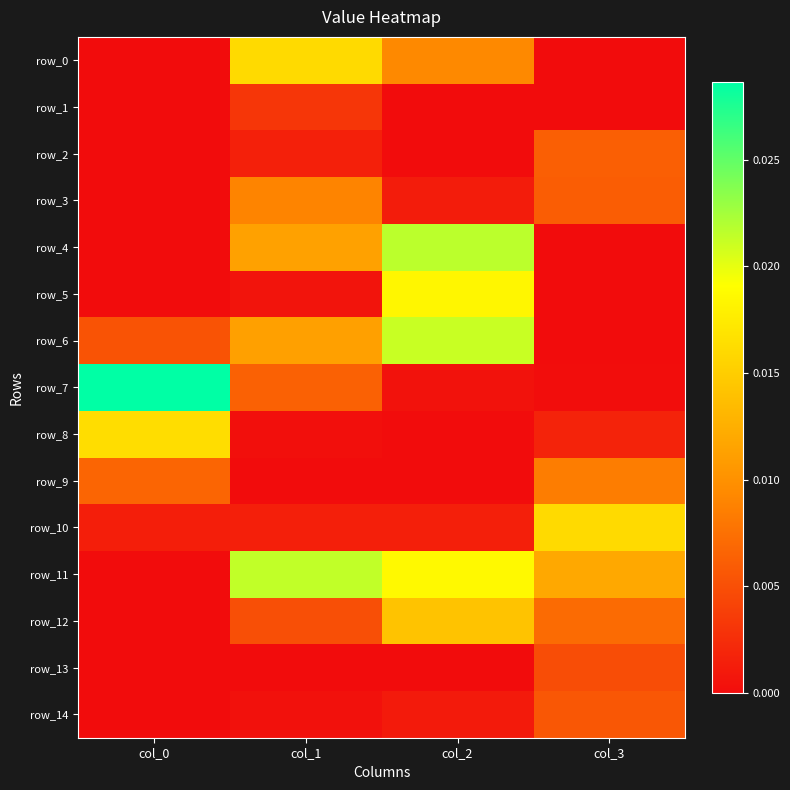

At which label does row_1 reach its peak?

col_1